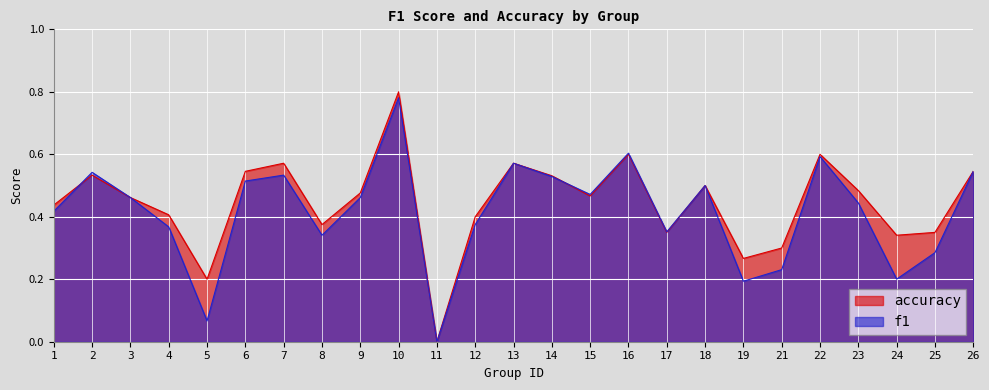

Which series has the largest total across all categories?

accuracy